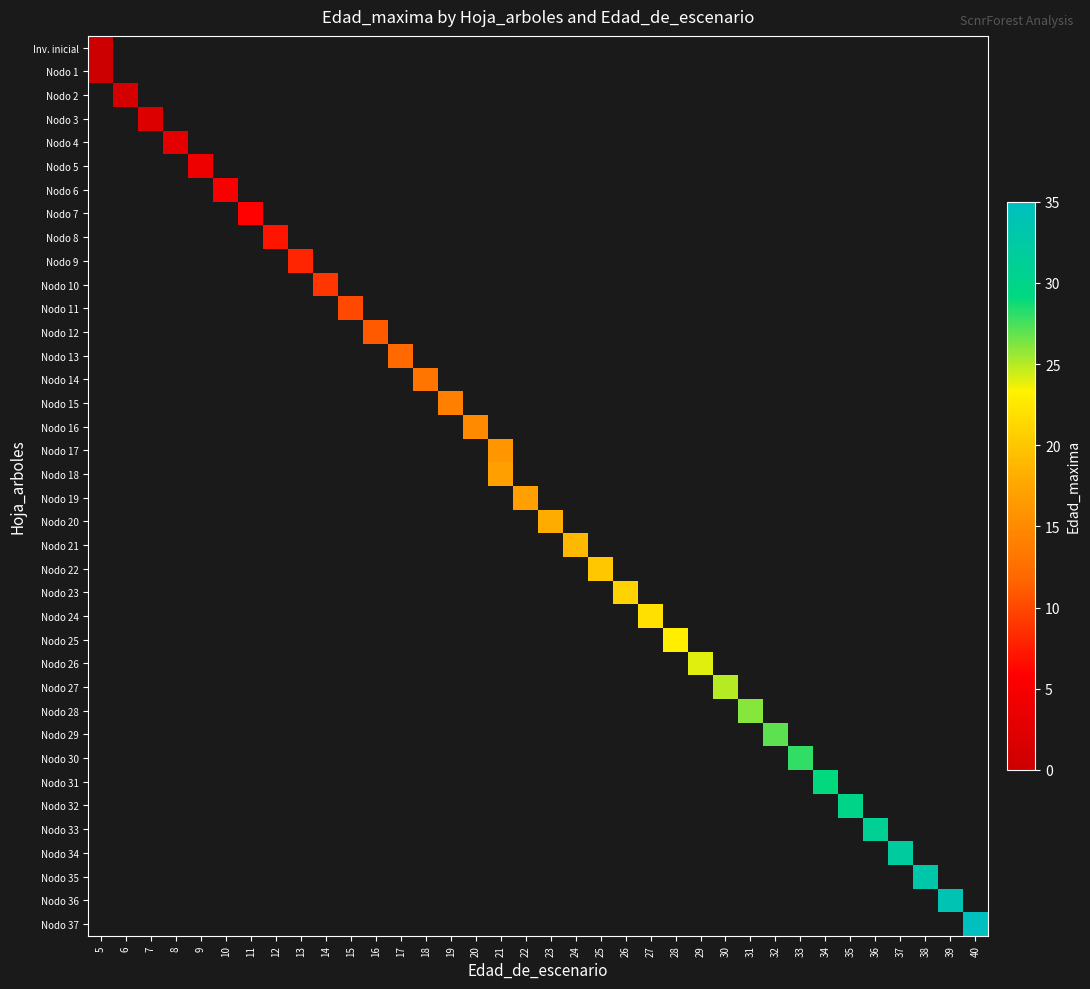

Between 17 and 34, which is larger?

34